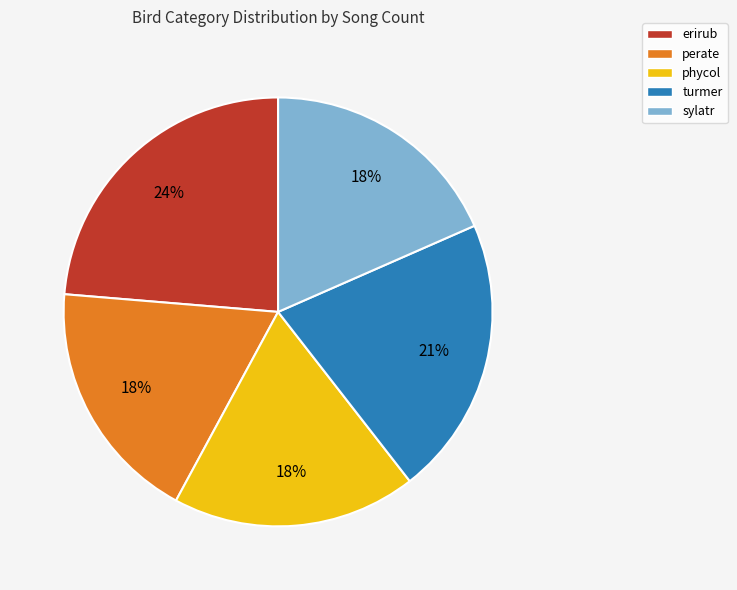

The erirub slice represents 18% of the pie. True or false?

False